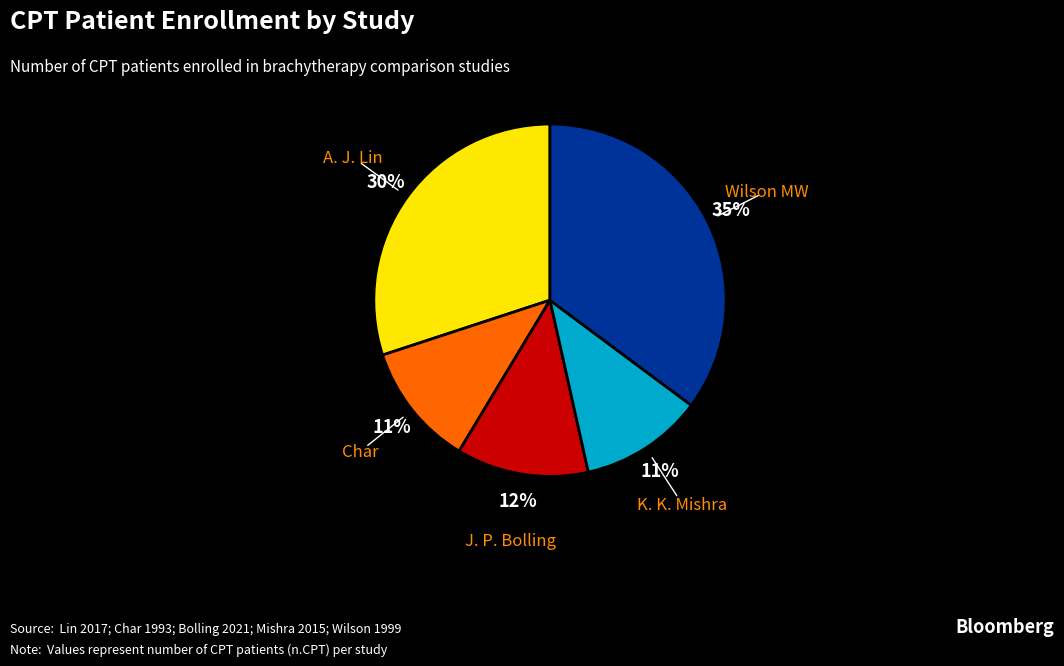

To the nearest percent, what is the average slice percentage?

20%